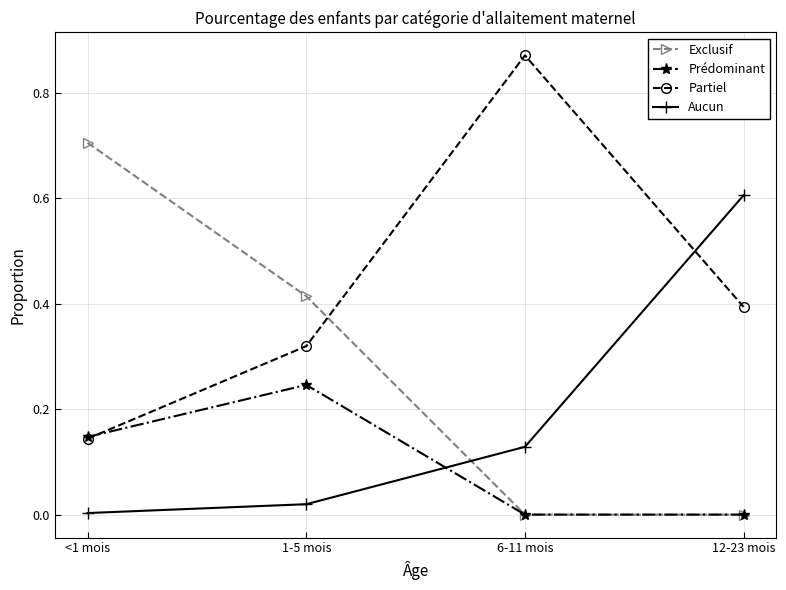

Which label corresponds to the largest value in the chart?

6-11 mois